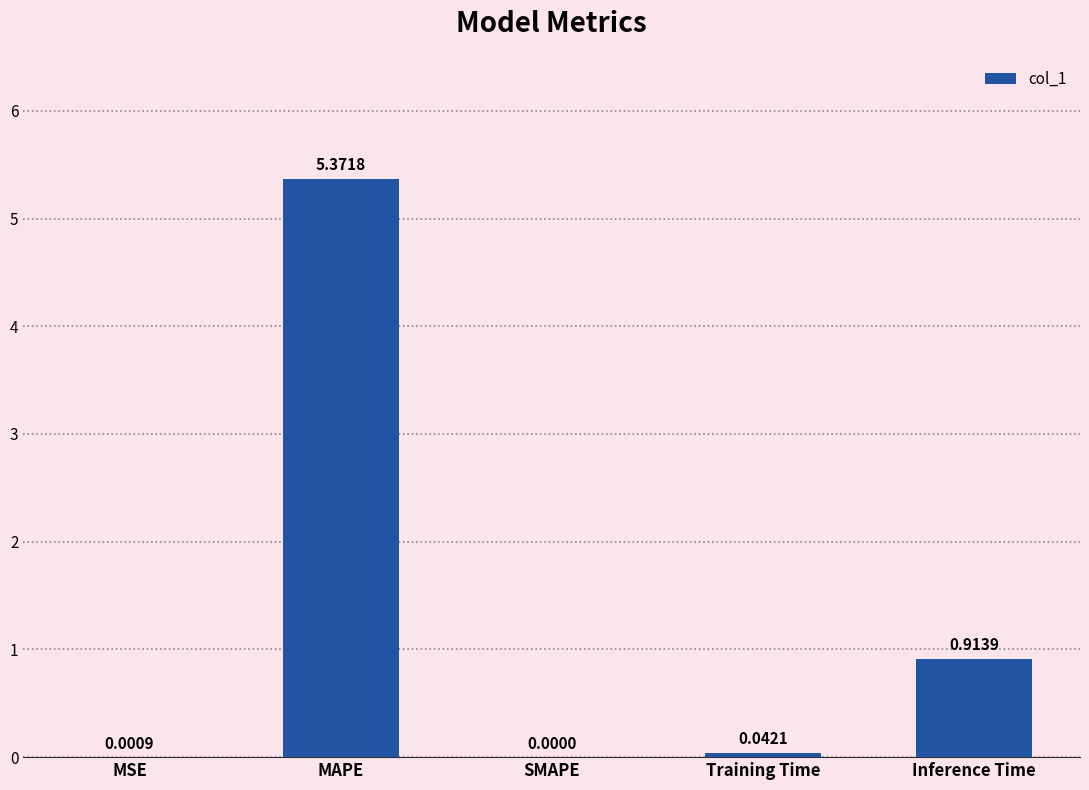

Where is the data nearest to the value 2?

Inference Time